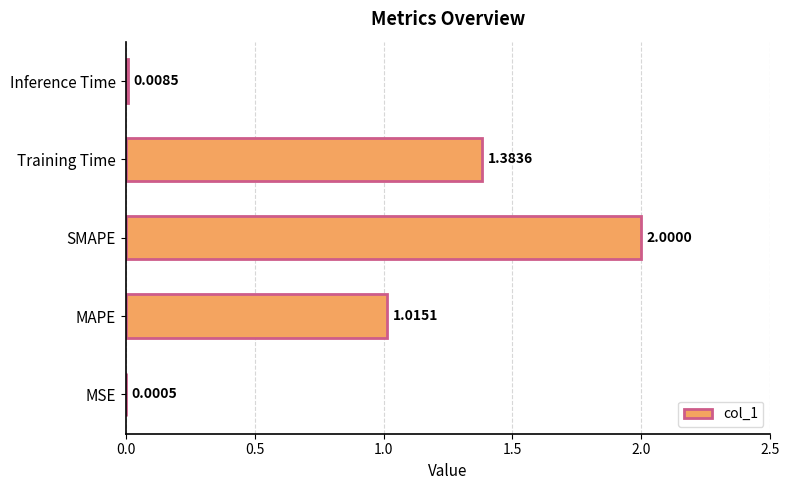

What is the change in value from MAPE to Inference Time?

-1.0